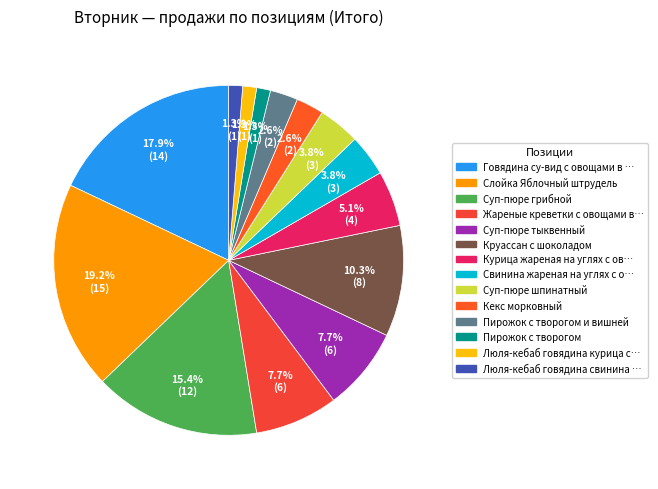

To the nearest percent, what is the average slice percentage?

7%